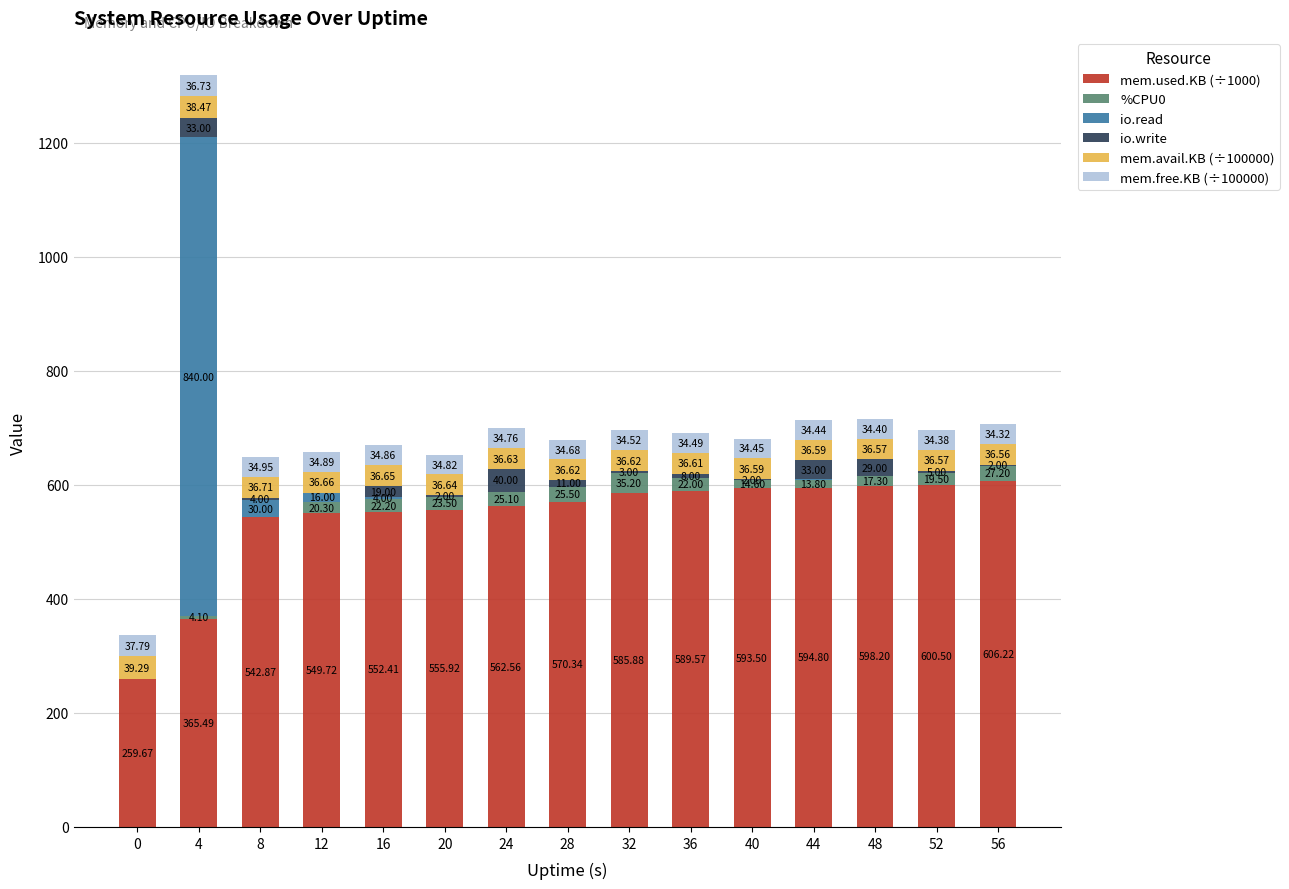

What is the total value across all series at 52?

696.0